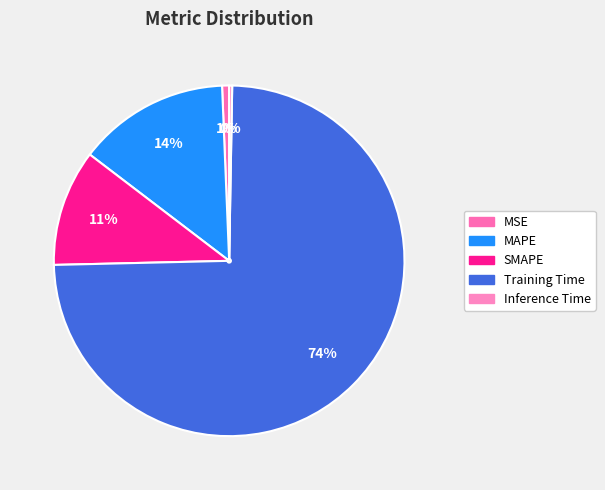

True or false: Inference Time accounts for 0% of the total.

True